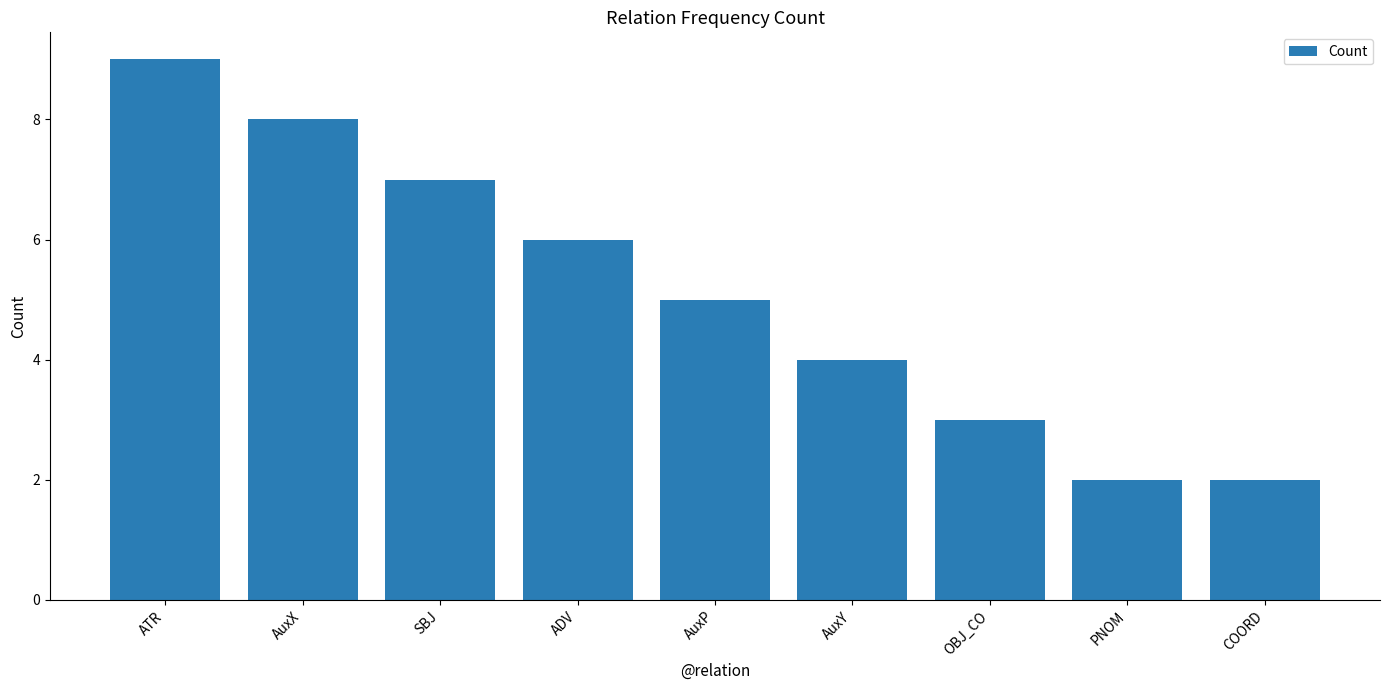

What is the label of the 1st bar from the left?

ATR